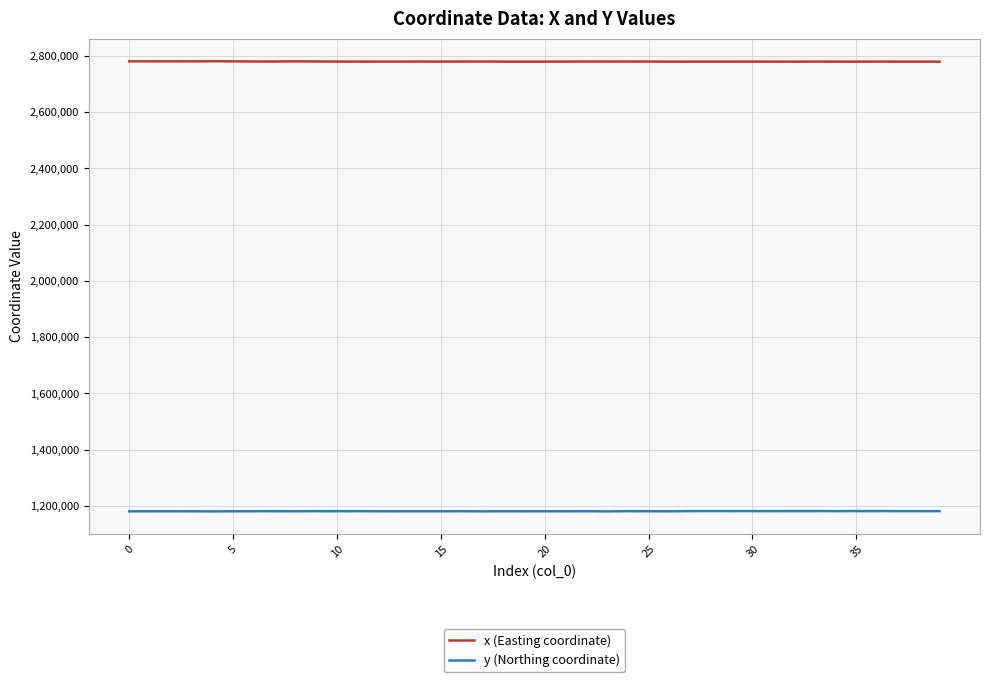

How many lines are shown in the chart?

2